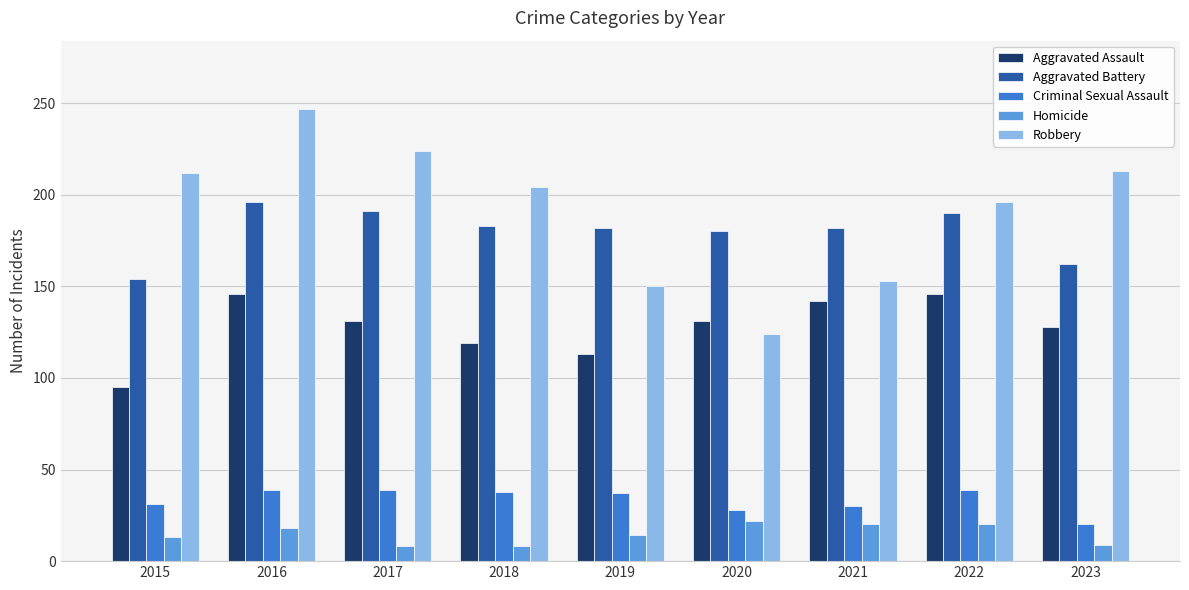

What is the maximum value shown in the chart?

247